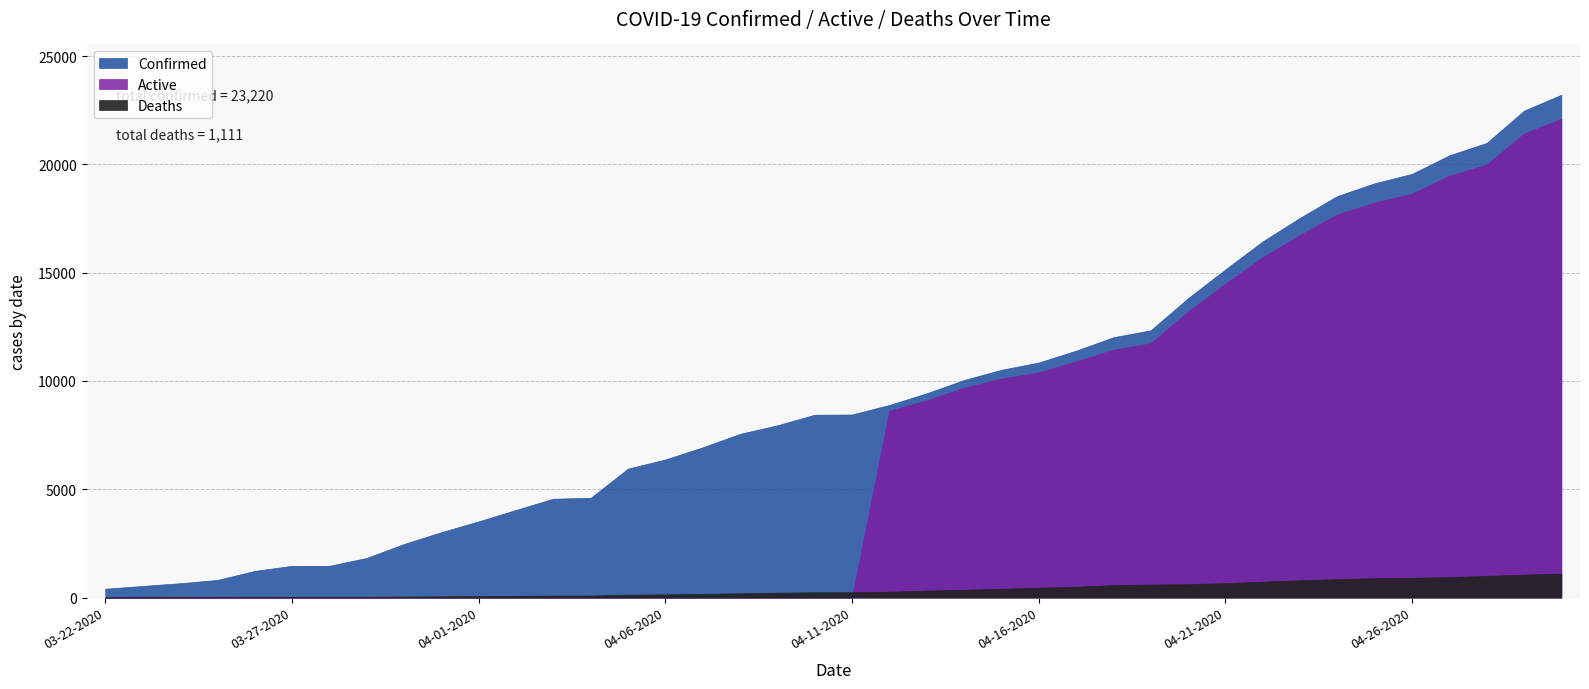

Is it true that Active equals 11509 at 04-29-2020?

False